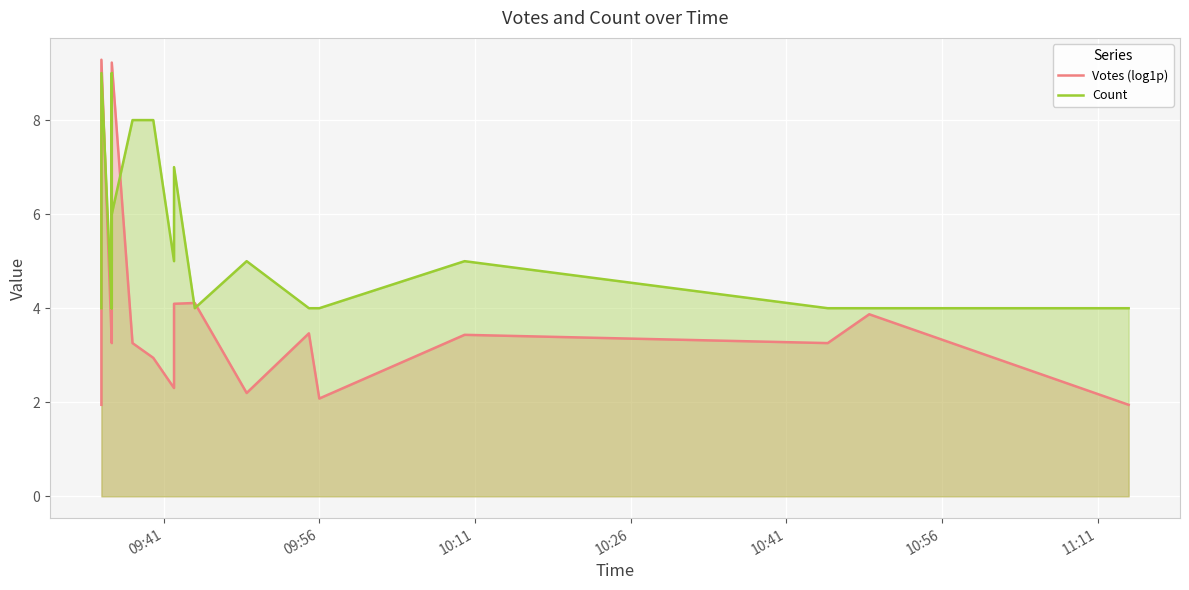

Rank the series by their average value, from lowest to highest.

Votes (log1p), Count